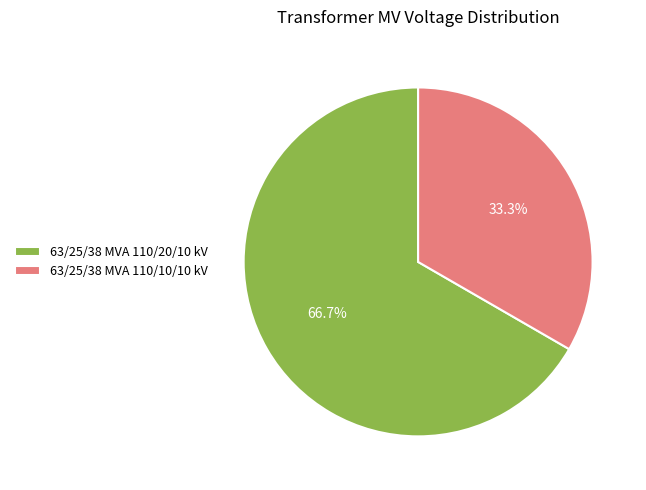

Between 63/25/38 MVA 110/20/10 kV and 63/25/38 MVA 110/10/10 kV, which is larger?

63/25/38 MVA 110/20/10 kV